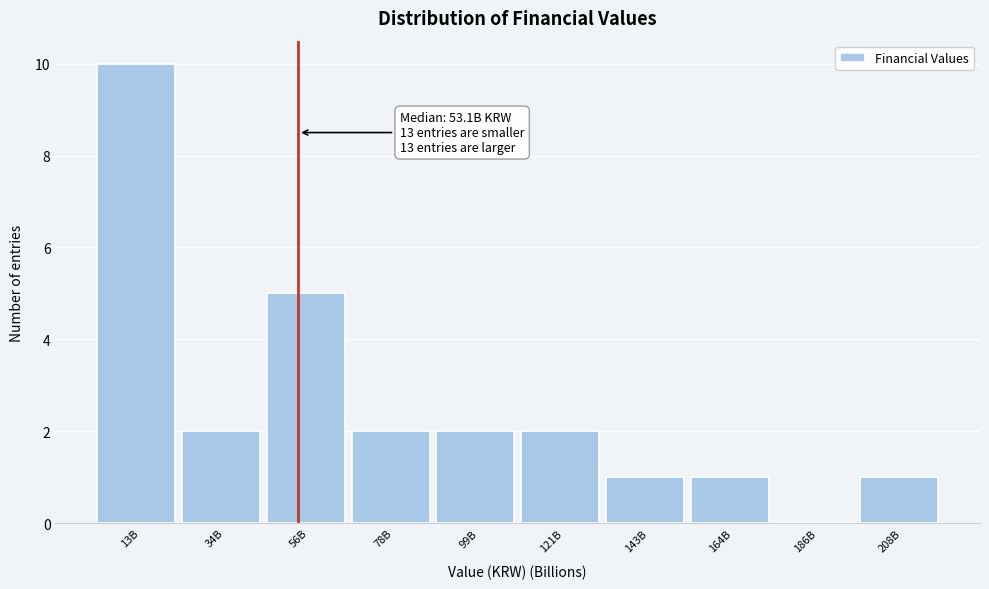

Reading right to left, transcribe all the data shown in this chart.

208B=1	186B=0	164B=1	143B=1	121B=2	99B=2	78B=2	56B=5	34B=2	13B=10